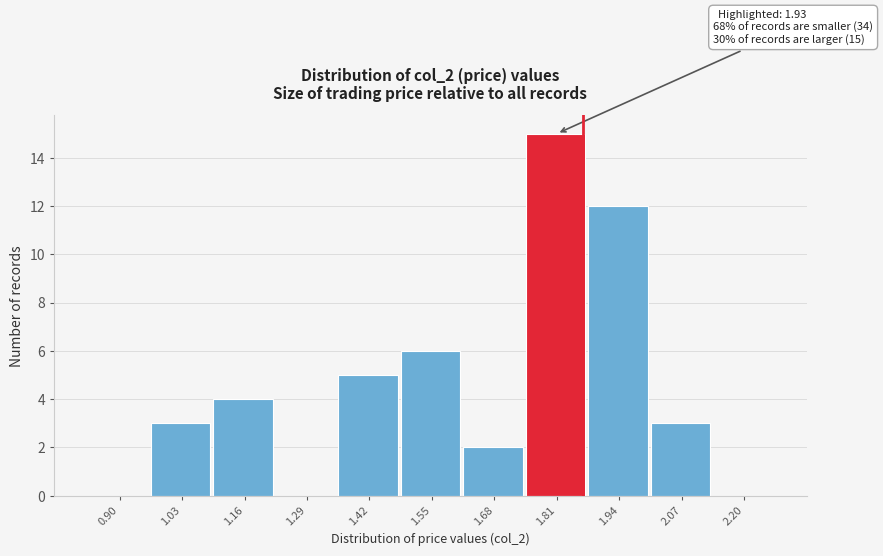

Reading left to right, transcribe all the data shown in this chart.

0.90=0	1.03=3	1.16=4	1.29=0	1.42=5	1.55=6	1.68=2	1.81=15	1.94=12	2.07=3	2.20=0